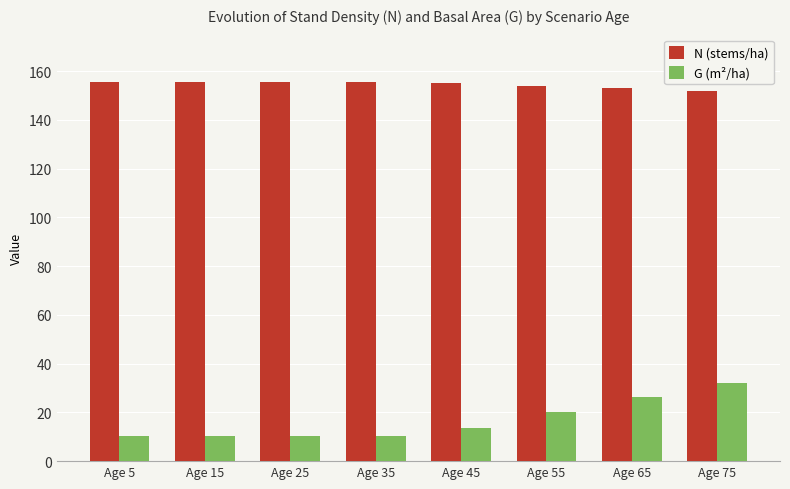

What is the greatest value displayed?

155.6